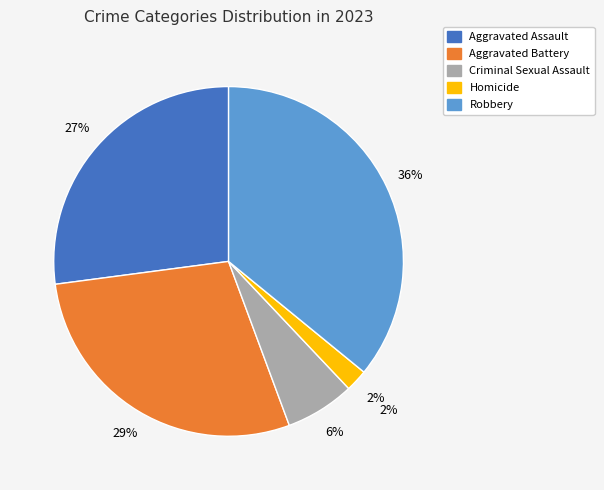

Rank the categories by value from highest to lowest.

Robbery, Aggravated Battery, Aggravated Assault, Criminal Sexual Assault, Homicide